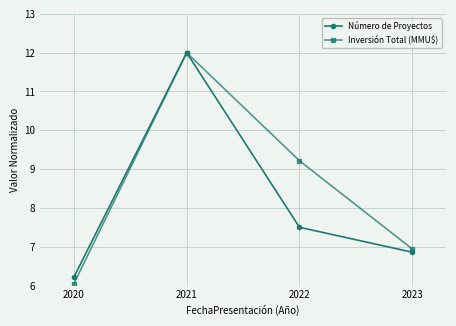

How many series are shown in this chart?

2